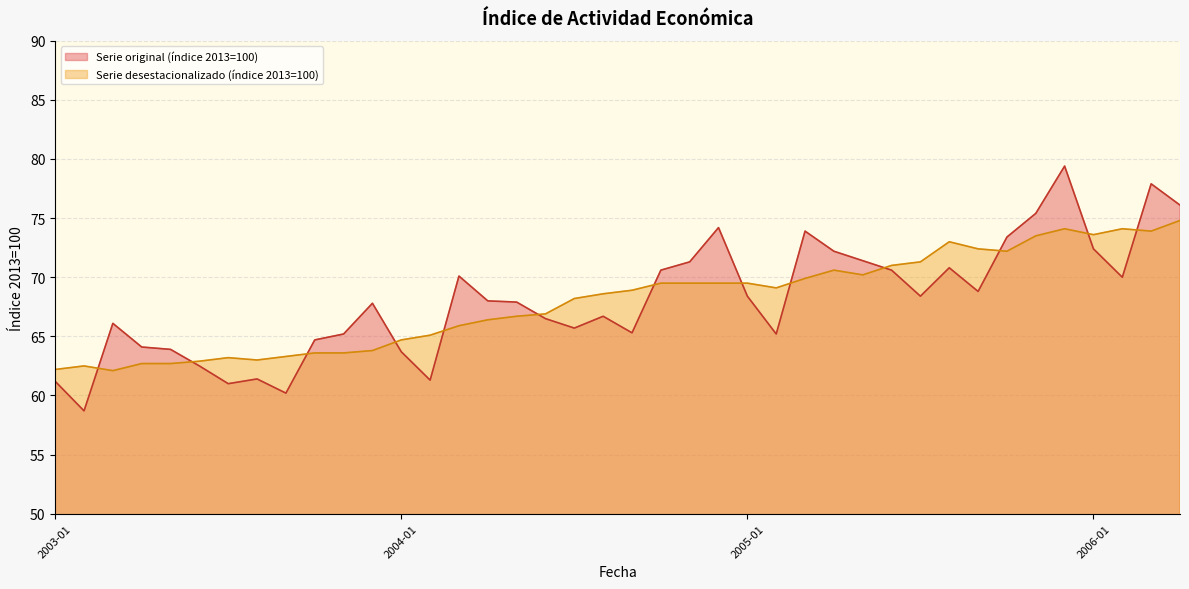

True or false: Serie desestacionalizado (índice 2013=100) has more than 2 points higher than both neighbors.

True